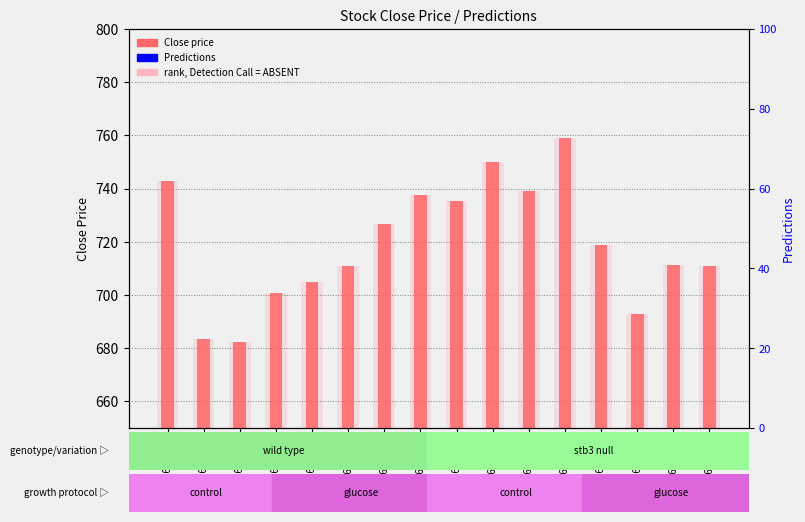

Which category has the highest value in the Close price series?

2016-04-15